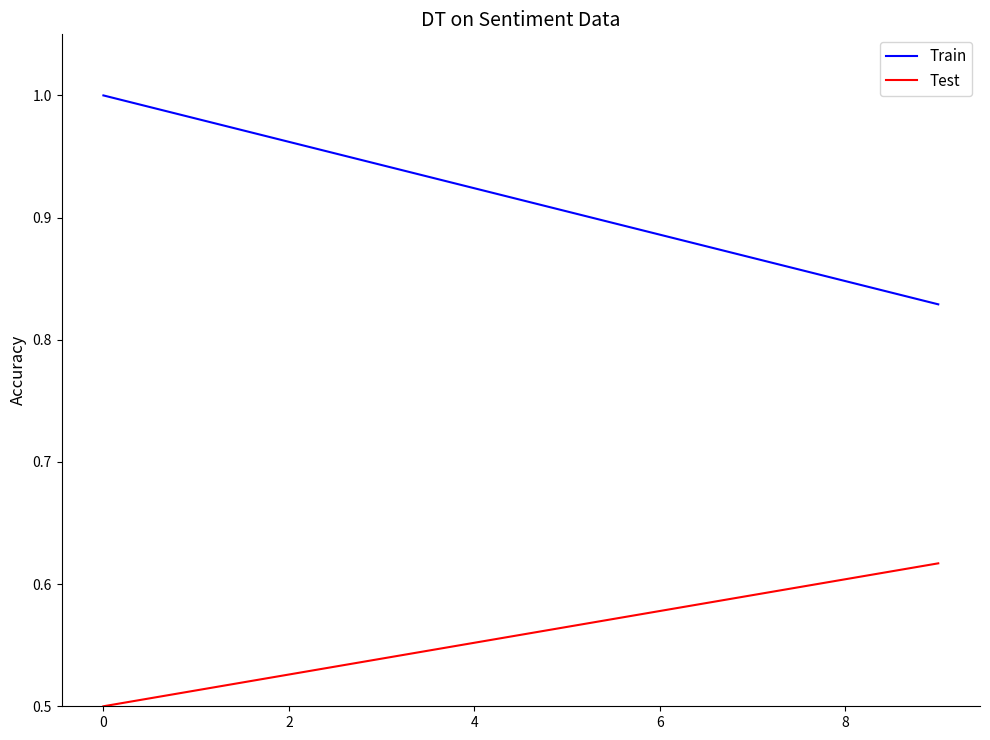

List the series in order of their peak value, lowest first.

Test, Train